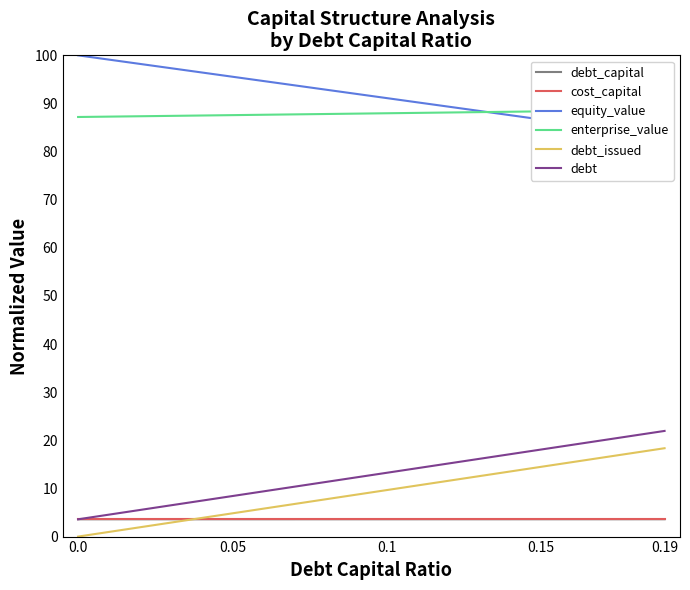

What is the lowest value of the debt_capital series?

3.6